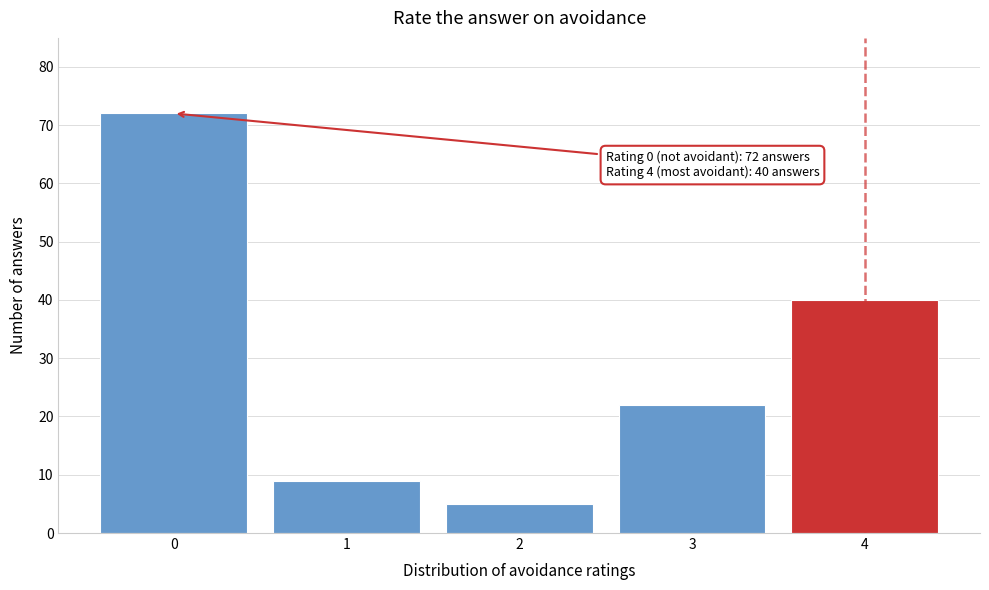

Reading left to right, transcribe all the data shown in this chart.

0=72	1=9	2=5	3=22	4=40